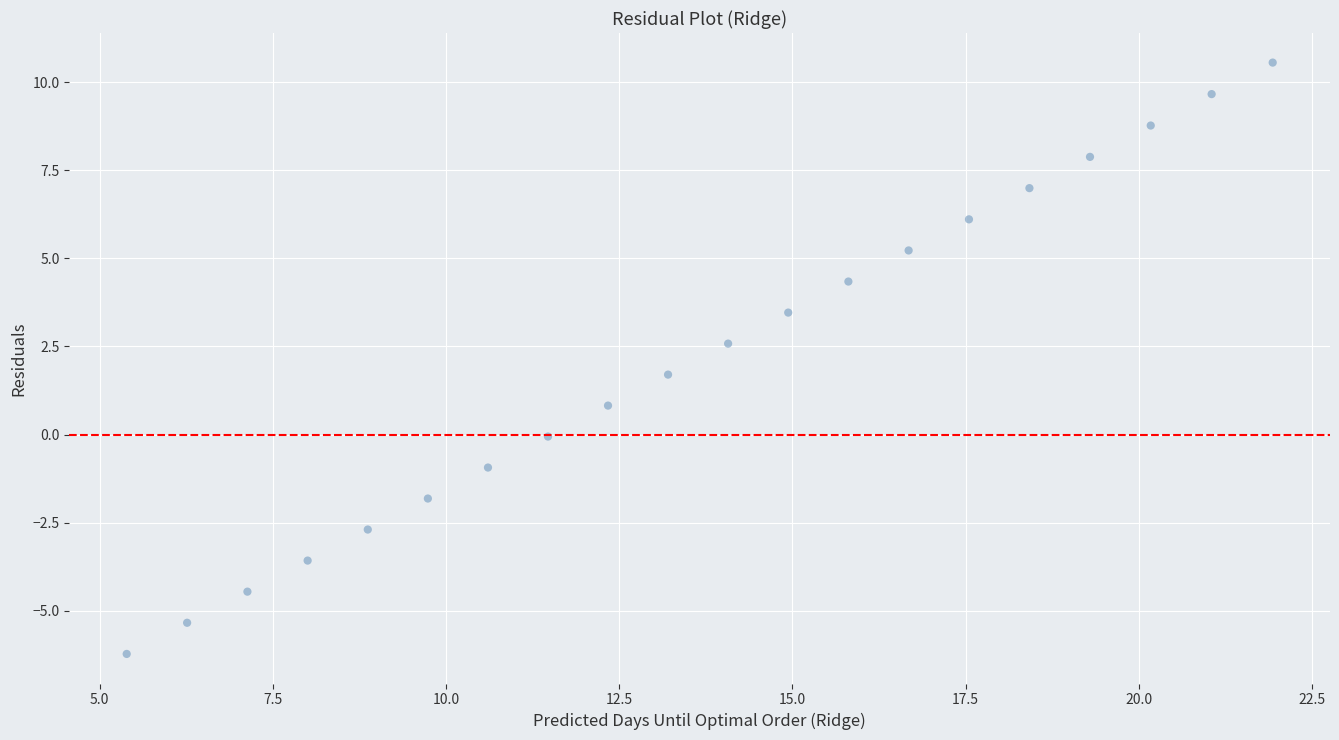

What Y value in the scatter plot is closest to 2?

1.7